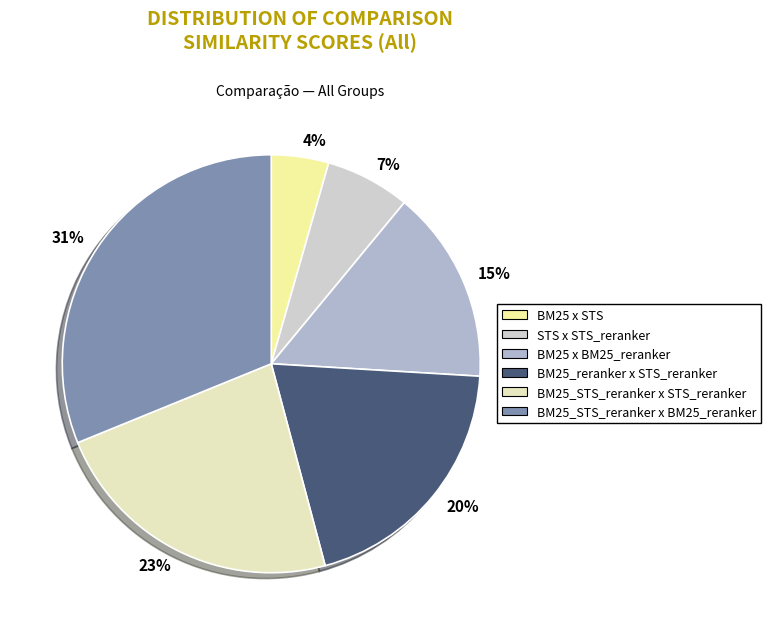

Between 31% and 4%, which is larger?

31%